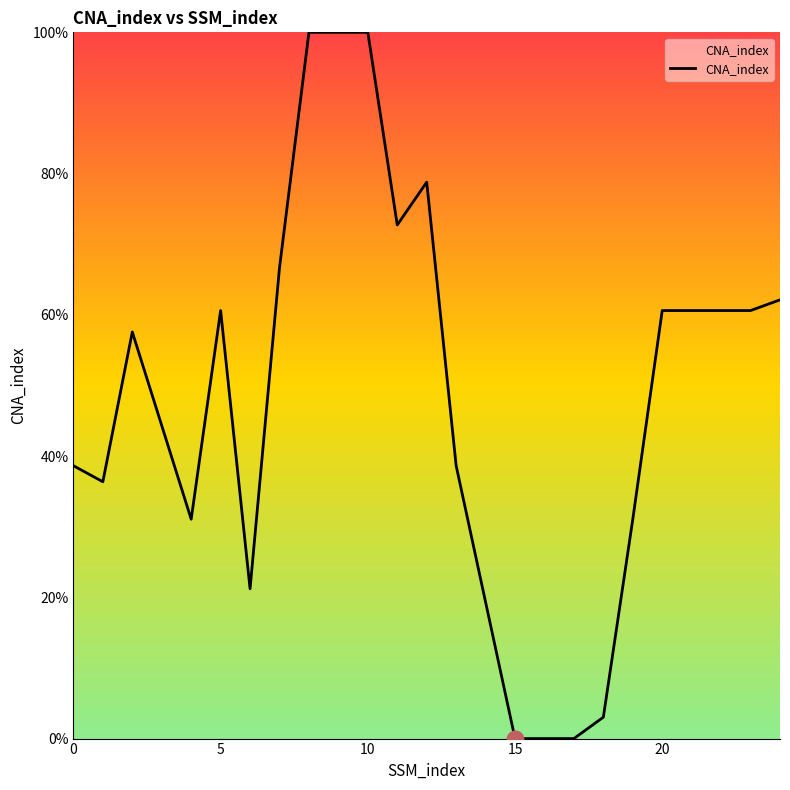

Reading left to right, extract all data points from this chart.

38.6	36.4	57.6	31.1	60.6	21.2	66.7	100.0	100.0	100.0	72.7	78.8	38.6	0.0	0.0	0.0	3.0	31.1	60.6	60.6	60.6	60.6	62.1